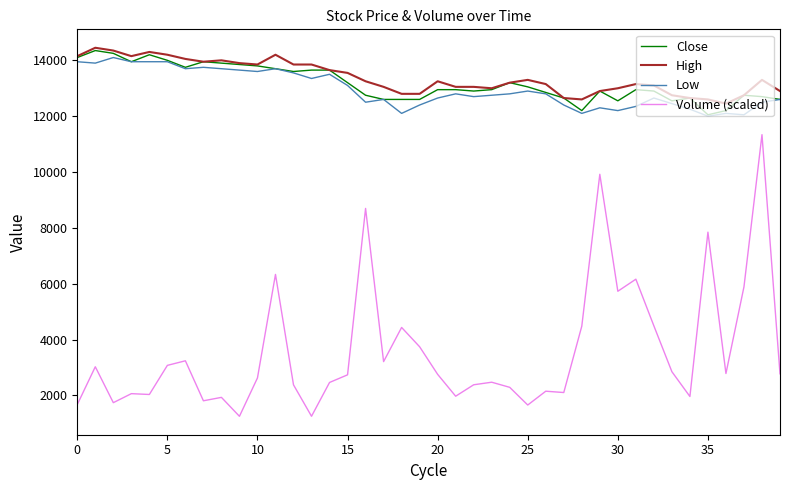

Which series has the widest spread of values?

Volume (scaled)